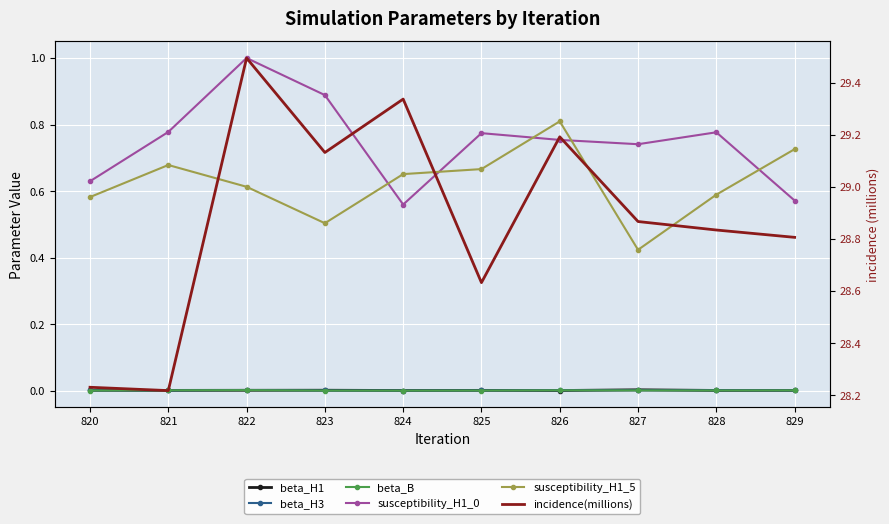

The susceptibility_H1_0 series shows 0.8 at 828. True or false?

True